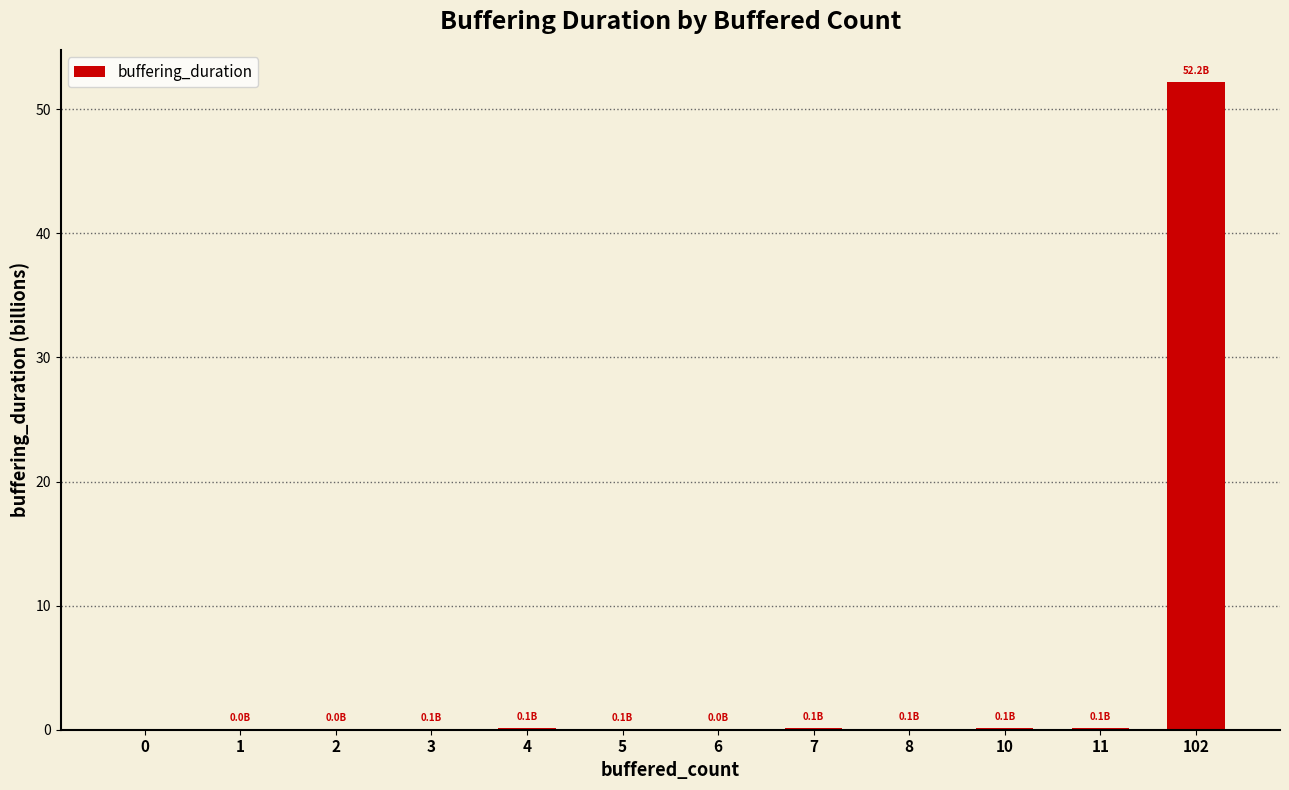

Which label corresponds to the largest value in the chart?

102